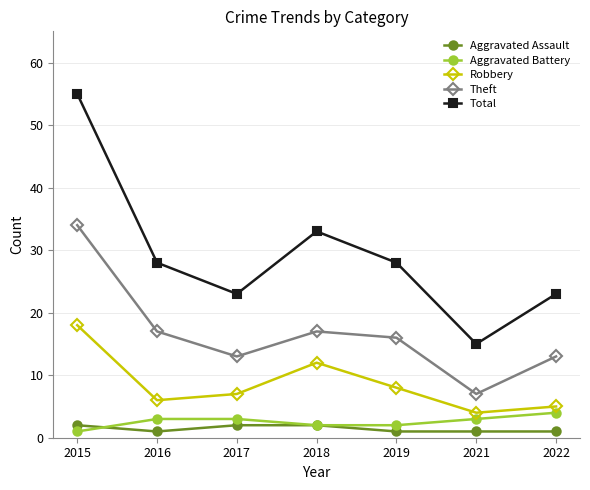

What is the maximum value for Theft?

34